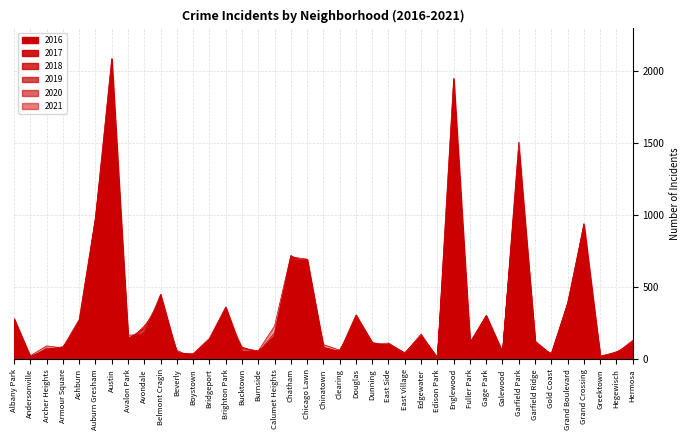

At how many categories does at least one series exceed 1644?

2